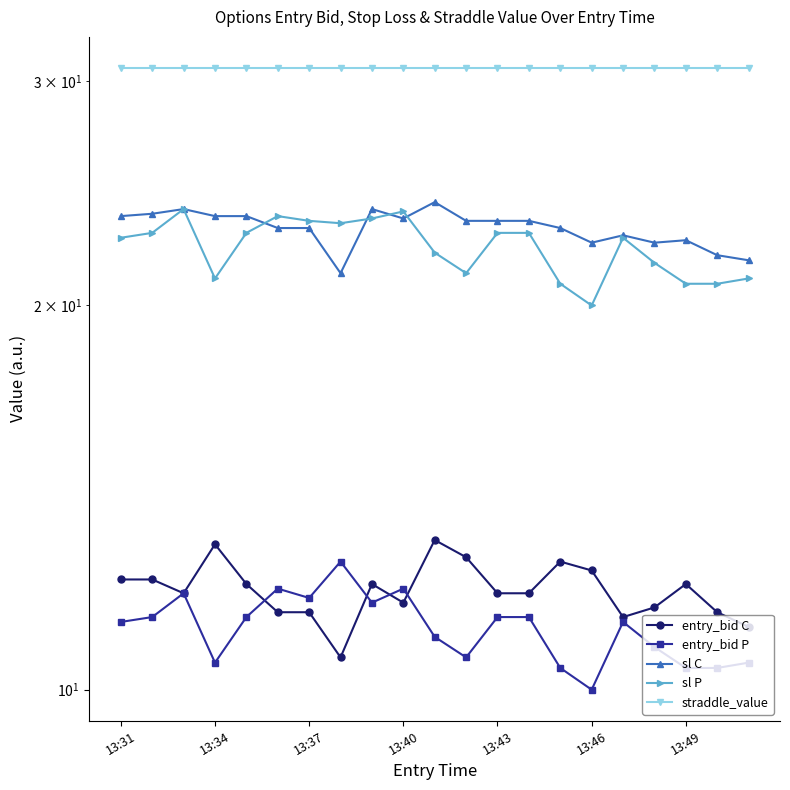

Reading right to left, what are all the values shown in this chart?

entry_bid C: 11.2	11.5	12.1	11.6	11.4	12.4	12.6	11.9	11.9	12.7	13.1	11.7	12.1	10.6	11.5	11.5	12.1	13.0	11.9	12.2	12.2
entry_bid P: 10.5	10.4	10.4	10.8	11.3	10.0	10.4	11.4	11.4	10.6	11.0	12.0	11.7	12.6	11.8	12.0	11.4	10.5	11.9	11.4	11.3
sl C: 21.7	21.9	22.5	22.4	22.7	22.4	23.0	23.3	23.3	23.3	24.1	23.4	23.8	21.2	23.0	23.0	23.5	23.5	23.8	23.6	23.5
sl P: 21.0	20.8	20.8	21.6	22.6	20.0	20.8	22.8	22.8	21.2	22.0	23.7	23.4	23.2	23.3	23.5	22.8	21.0	23.8	22.8	22.6
straddle_value: 30.7	30.7	30.7	30.7	30.7	30.7	30.7	30.7	30.7	30.7	30.7	30.7	30.7	30.7	30.7	30.7	30.7	30.7	30.7	30.7	30.7